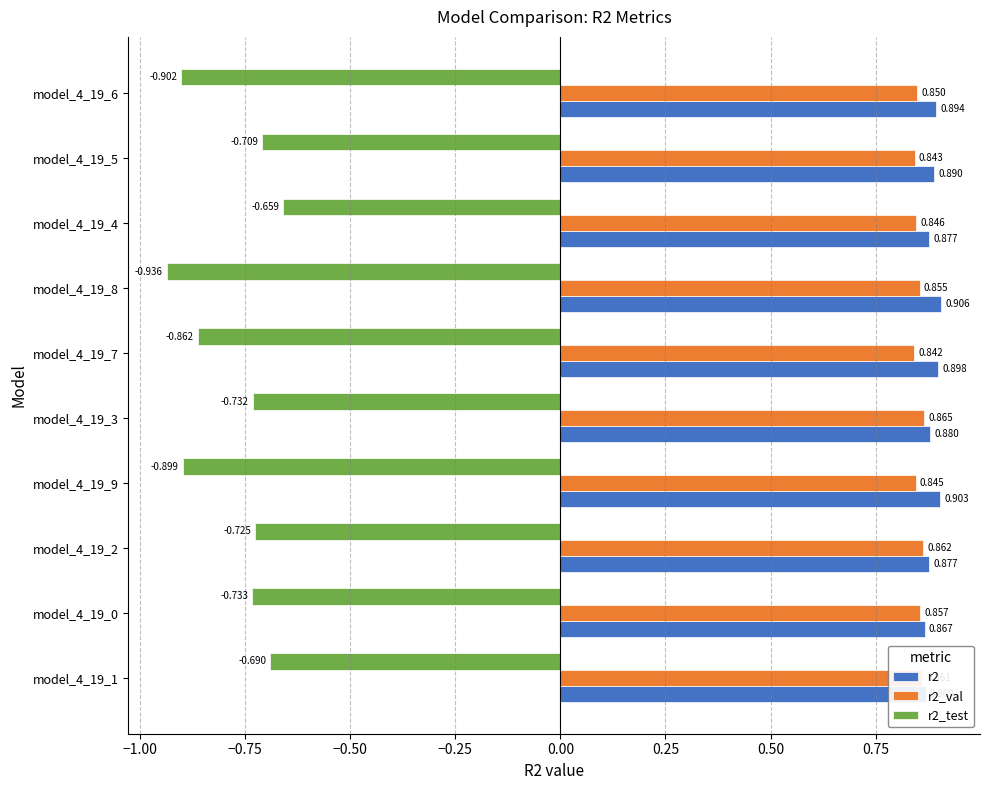

List the labels in order of r2_val value, smallest first.

model_4_19_7, model_4_19_5, model_4_19_9, model_4_19_4, model_4_19_6, model_4_19_8, model_4_19_0, model_4_19_1, model_4_19_2, model_4_19_3